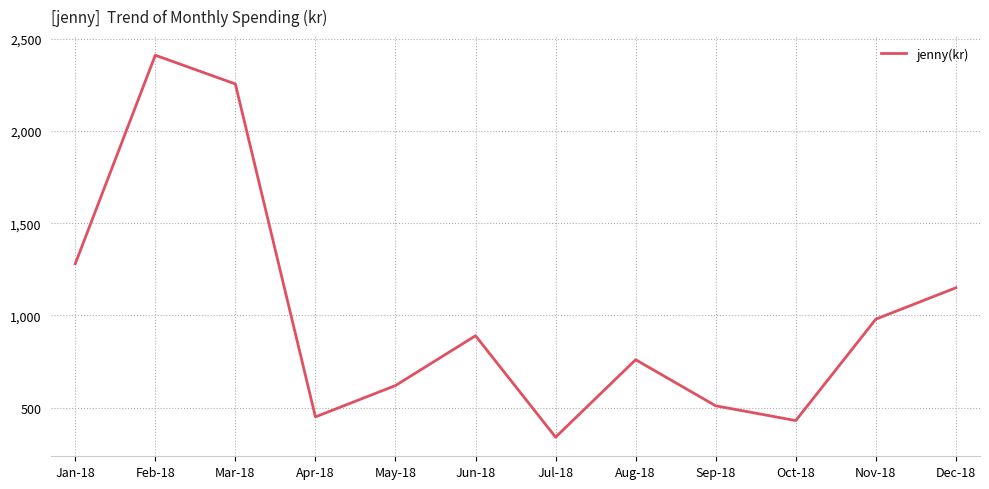

How many categories are shown in the chart?

12